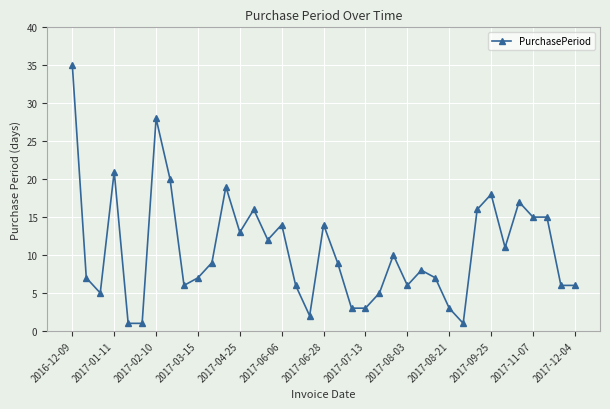

What is the average value?

11